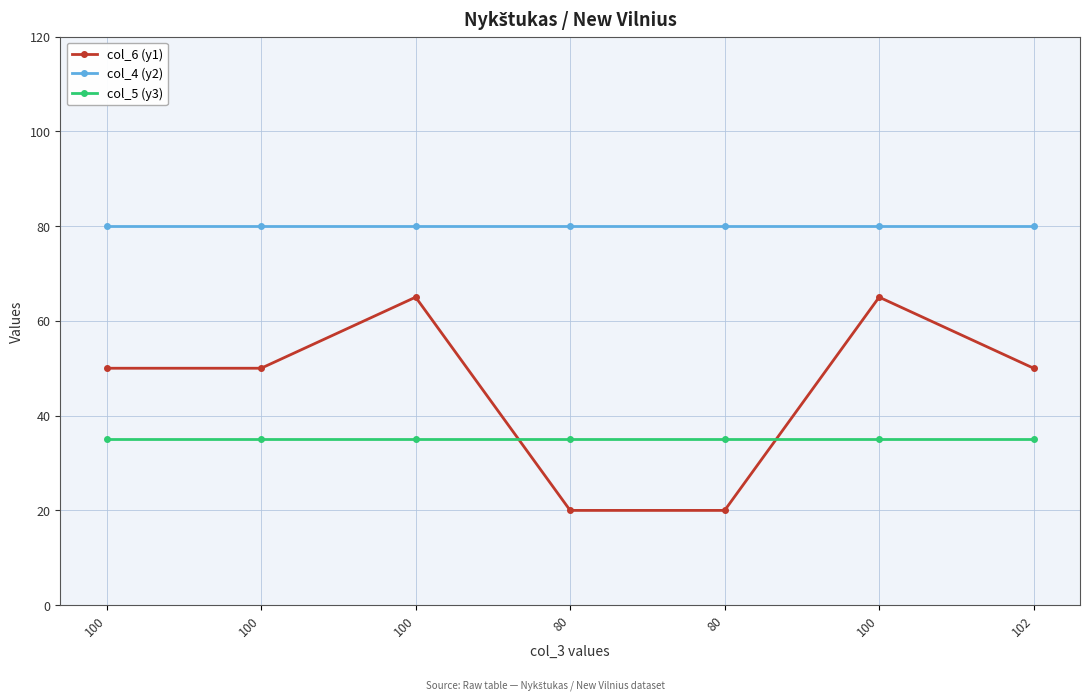

True or false: col_5 (y3) and col_4 (y2) cross at least once.

False